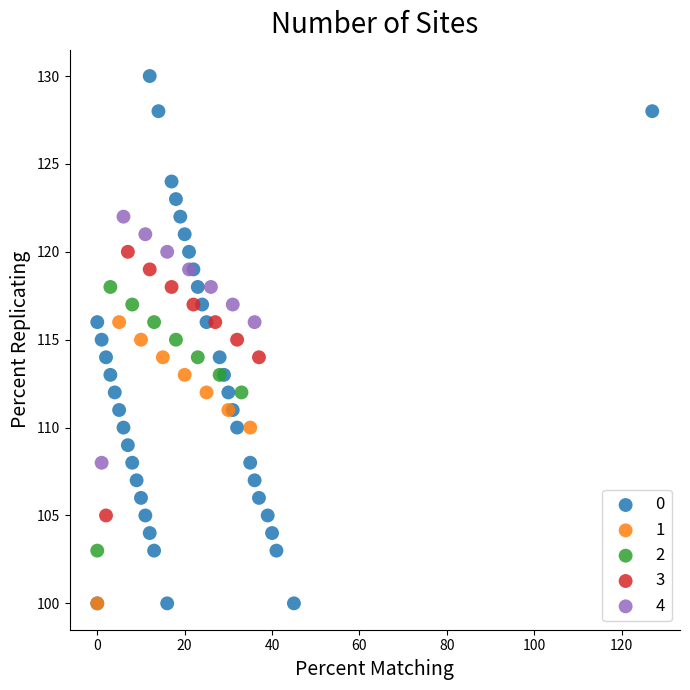

What are all the series names shown in the legend?

0, 1, 2, 3, 4